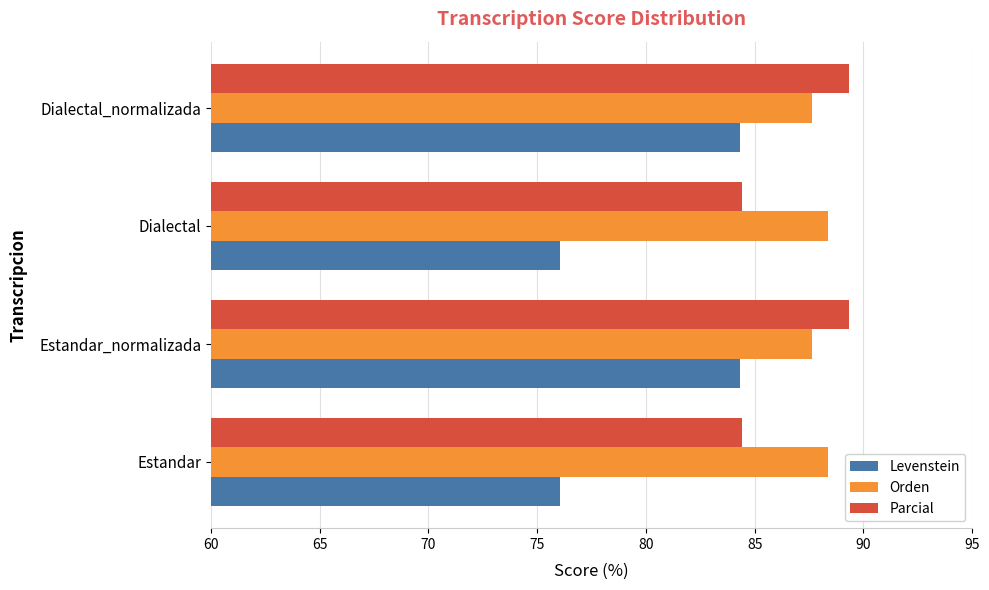

What is the sum of the Parcial values at Estandar and Dialectal_normalizada?

173.8